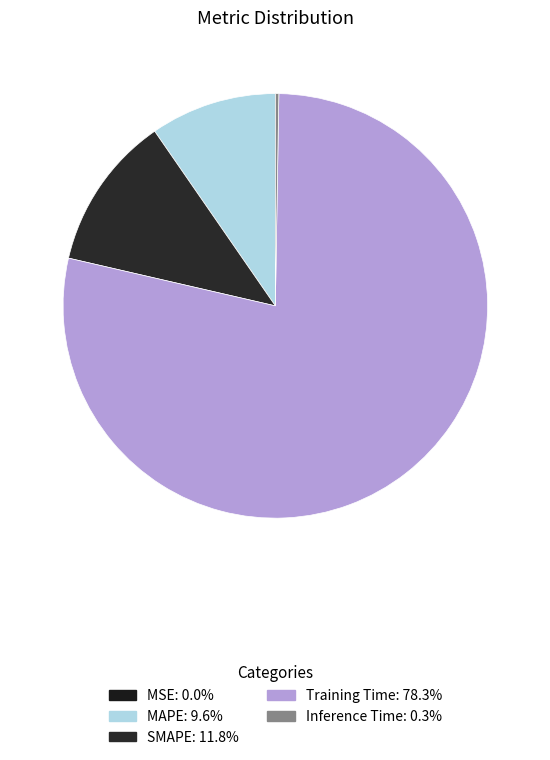

To the nearest percent, what is the average slice percentage?

20%